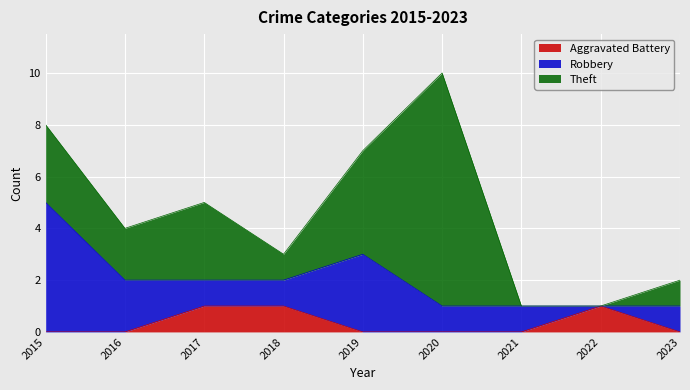

How many interior local peaks does the Theft series have?

2